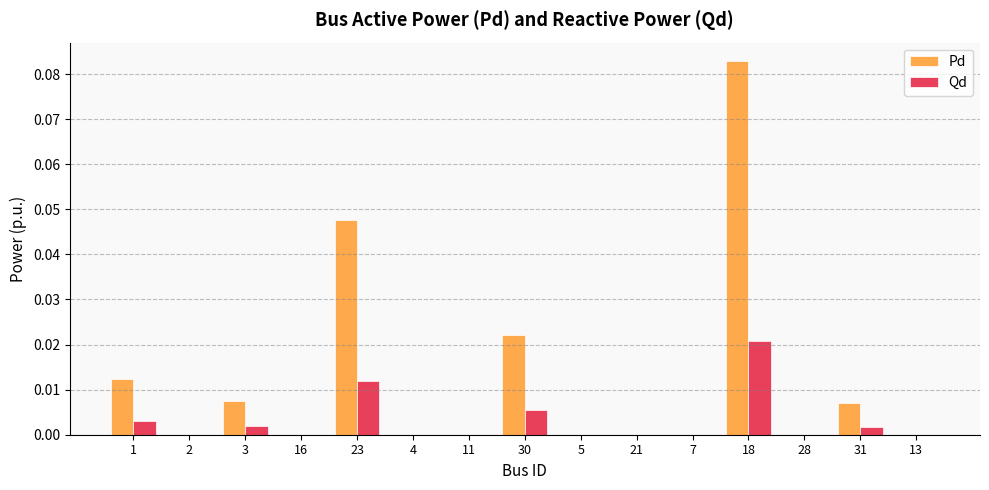

Which series changed the most between 30 and 28?

Pd